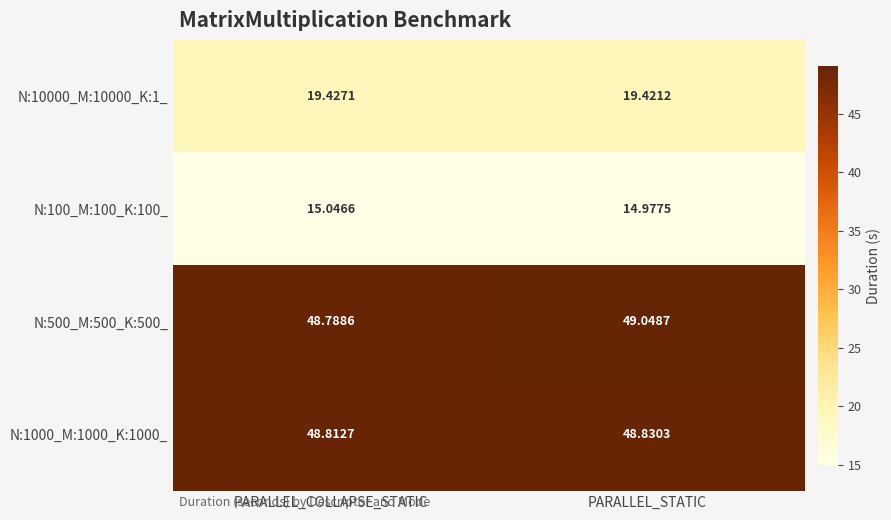

Where is N:10000_M:10000_K:1_ nearest to the value 19?

PARALLEL_STATIC